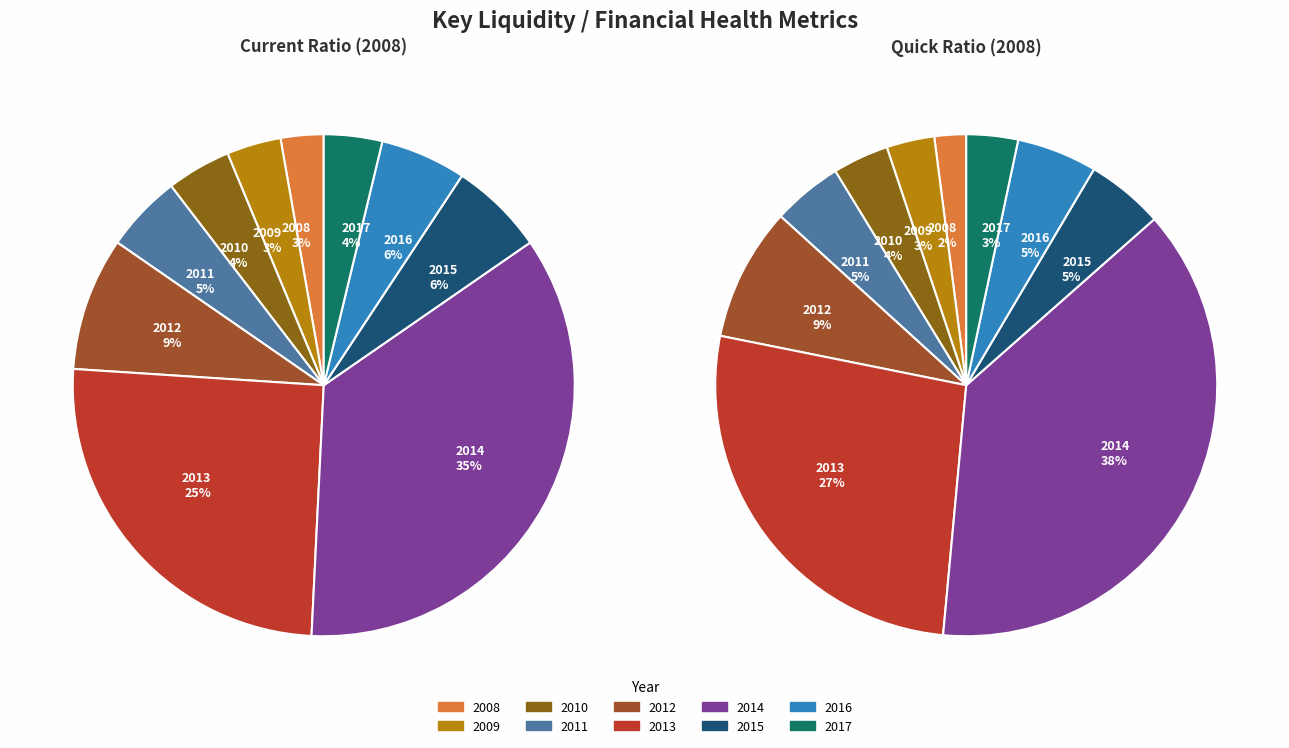

Count the number of slices in the pie.

10